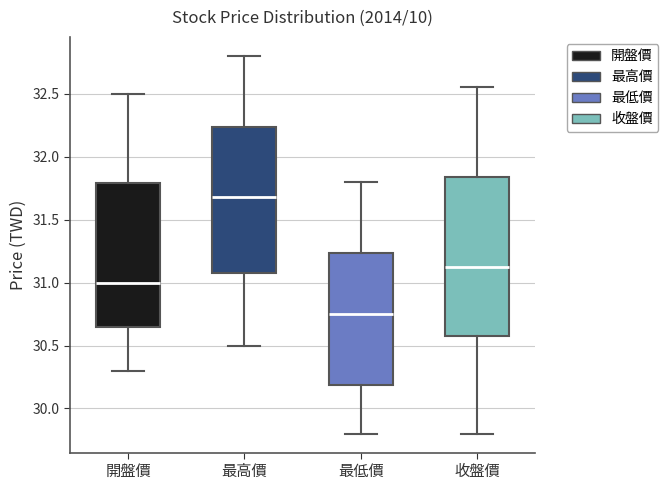

Reading left to right, transcribe this box plot: for each box, give where its median line is, the range the box spans, and where its two whiskers end, as read against the y-axis. The values are not printed on the chart, so give them approximately, as read against the axis.

開盤價: median 31.00, box 30.65 to 31.80, whiskers 30.30 to 32.50
最高價: median 31.70, box 31.10 to 32.25, whiskers 30.50 to 32.80
最低價: median 30.75, box 30.20 to 31.25, whiskers 29.80 to 31.80
收盤價: median 31.15, box 30.60 to 31.85, whiskers 29.80 to 32.55